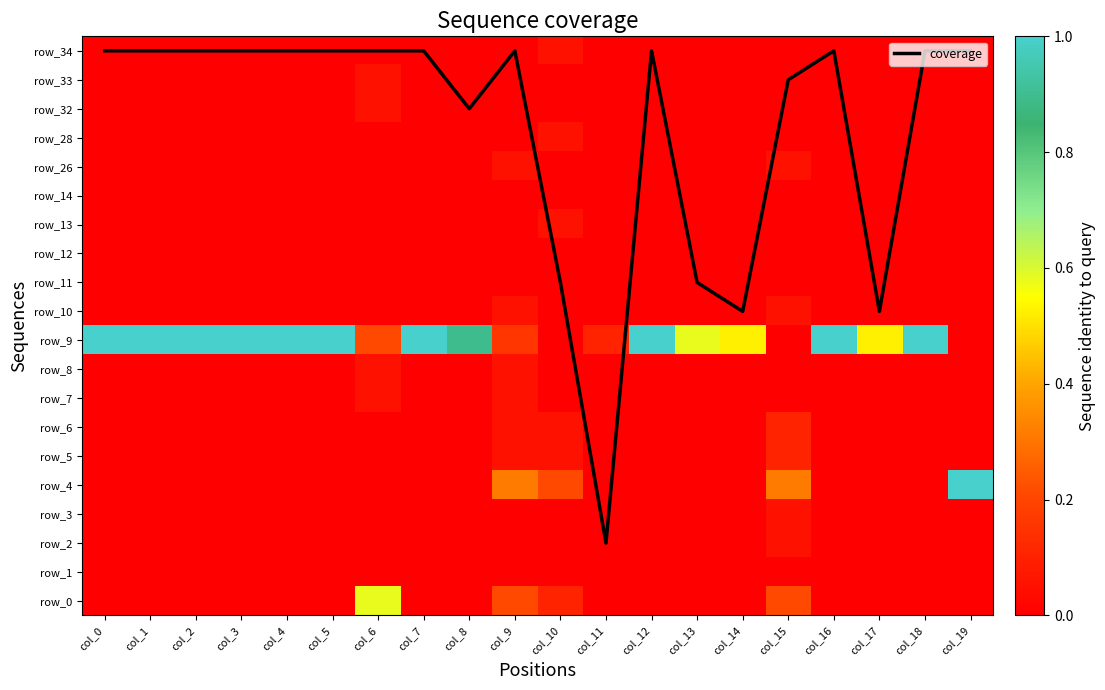

How many data points in row_8 are above 0?

2